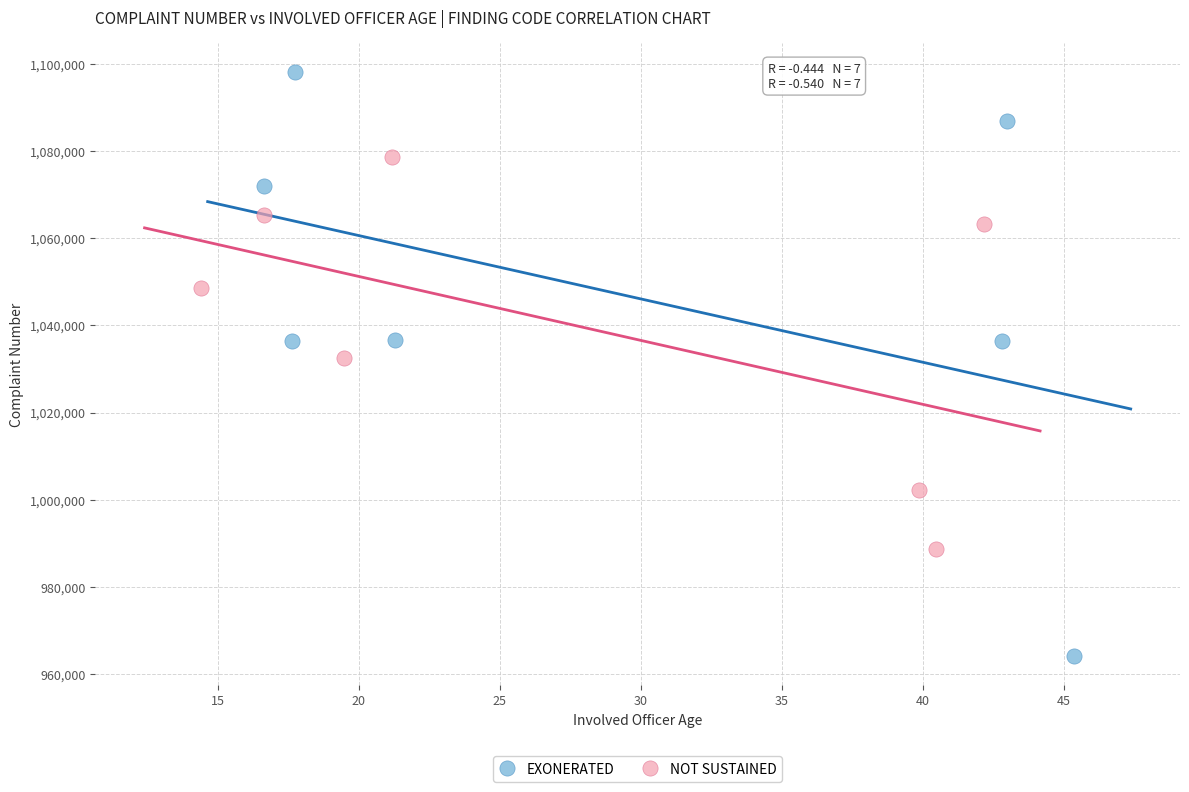

What are all the series names shown in the legend?

EXONERATED, NOT SUSTAINED